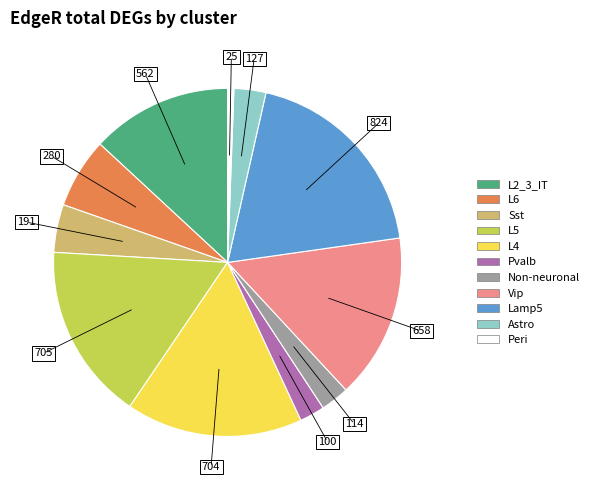

Is there a majority slice in this chart?

No